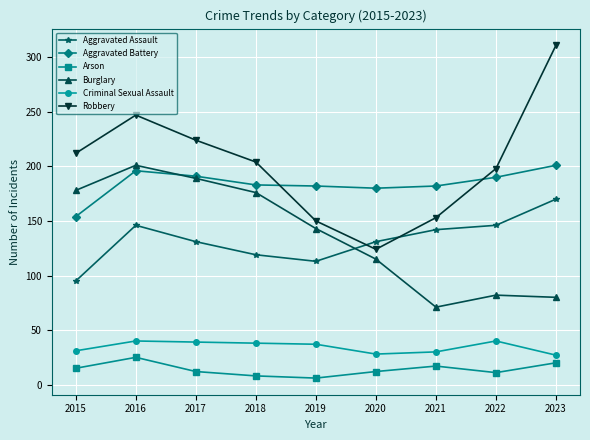

How many distinct data groups are displayed?

6